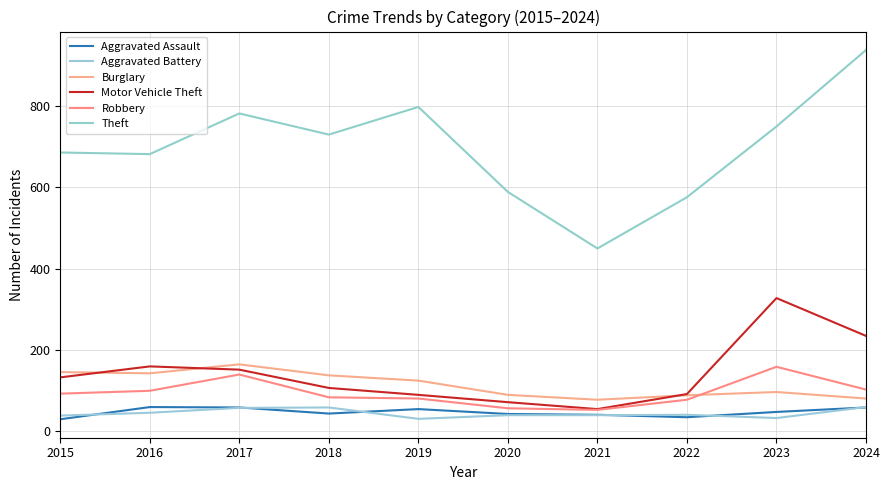

How many lines are shown in the chart?

6